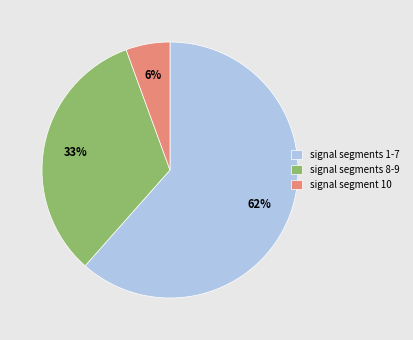

The signal segment 10 slice represents 6% of the pie. True or false?

True